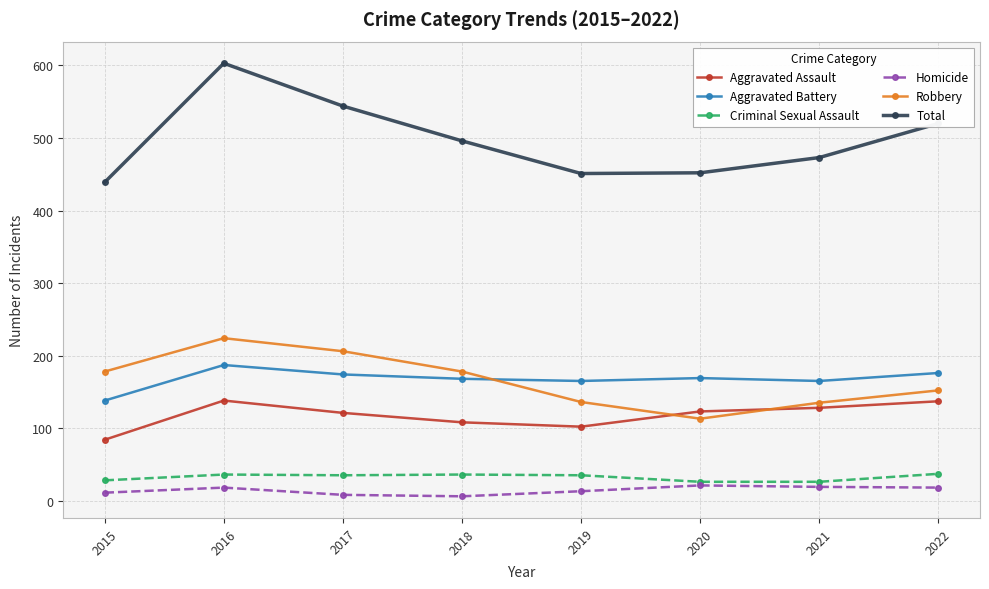

How many data points in Aggravated Assault are less than 123?

4